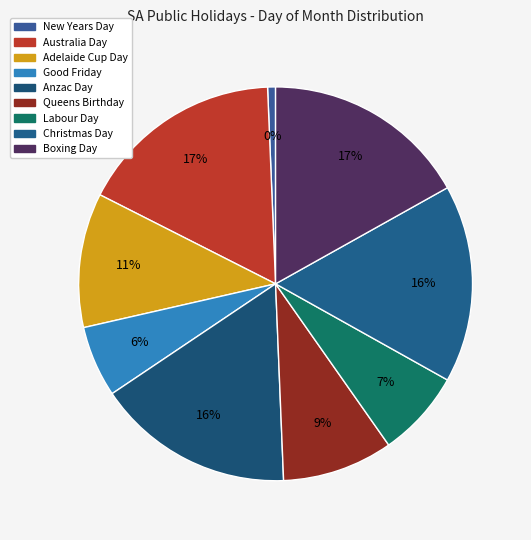

Is it true that Queens Birthday is 22% of the pie?

False